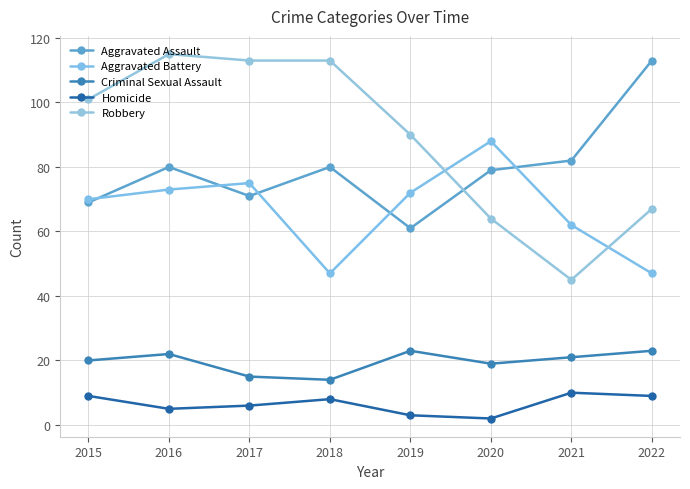

Count the number of data series in this chart.

5